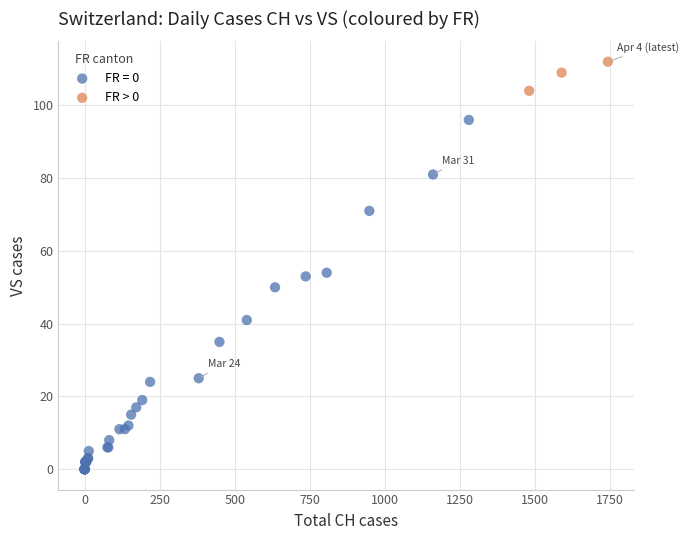

Which series has the largest Y range (max minus min)?

FR = 0